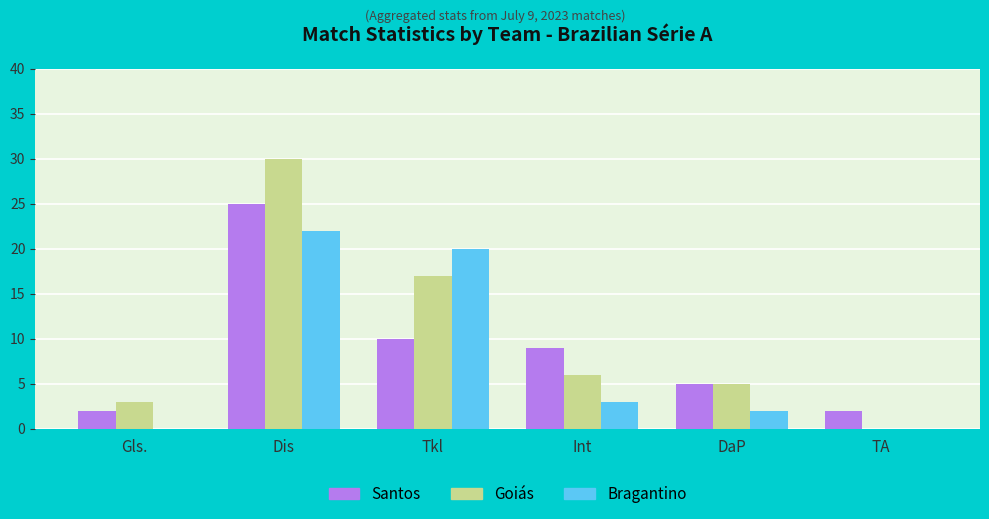

At which category is the sum across all series the highest?

Dis